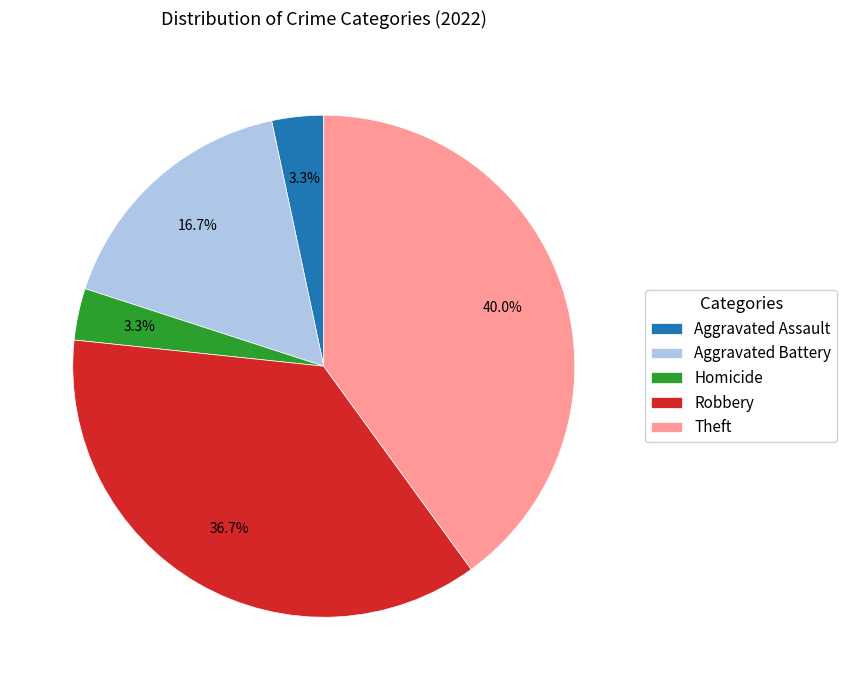

Is there any slice that represents more than half of the pie?

No